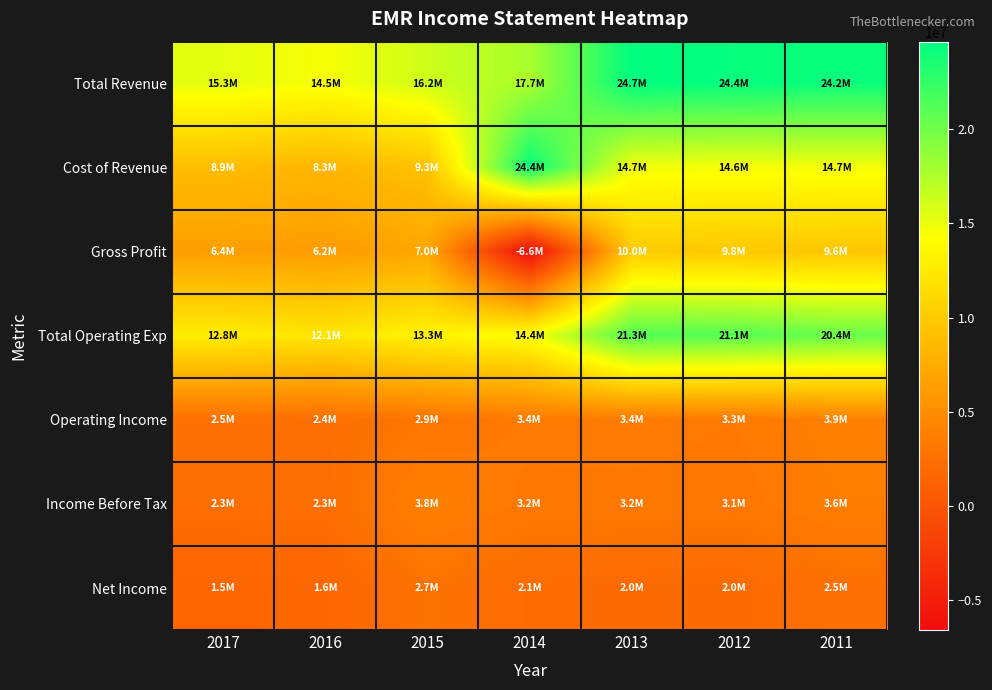

What is the total value across all series at 2016?

47517000